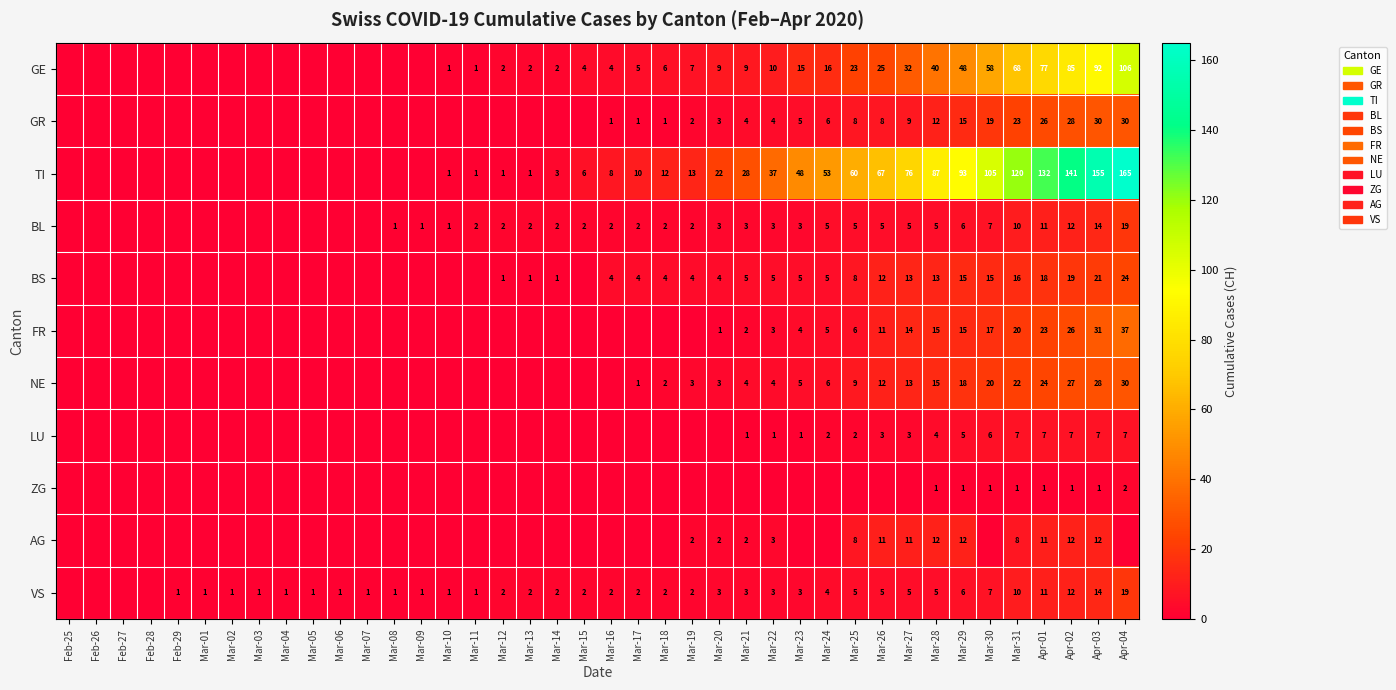

List the series in order of their peak value, lowest first.

ZG, LU, AG, BL, VS, BS, GR, NE, FR, GE, TI